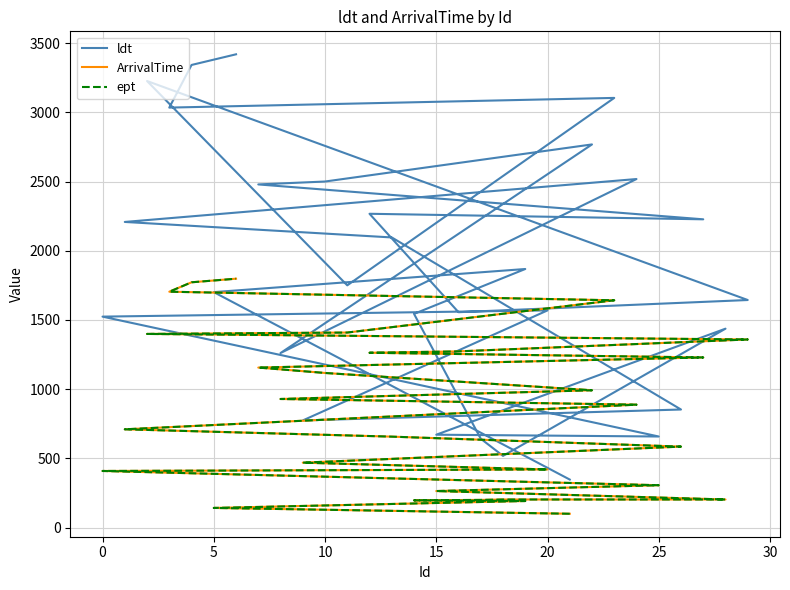

What is the minimum value for ldt?

347